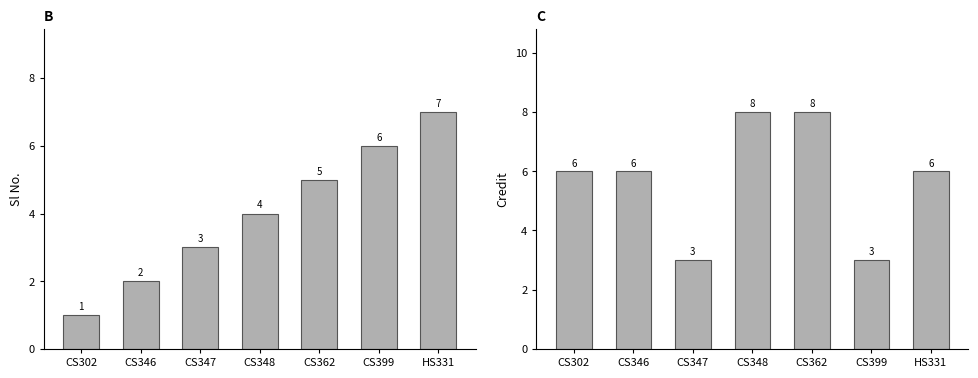

What is the minimum value shown in the chart?

1